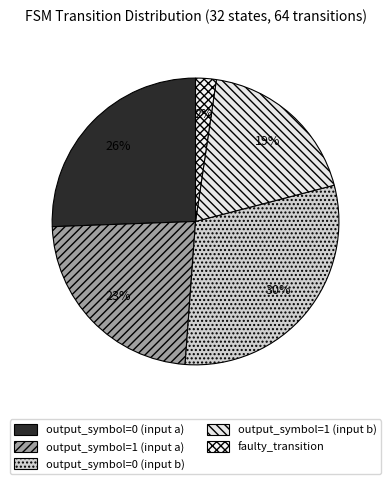

True or false: faulty_transition accounts for 2% of the total.

True